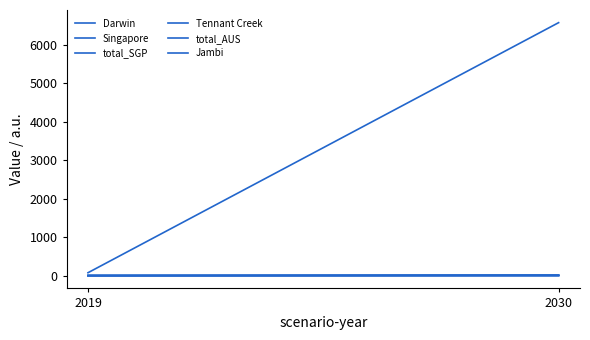

What is the average value of the Darwin series?

3.2